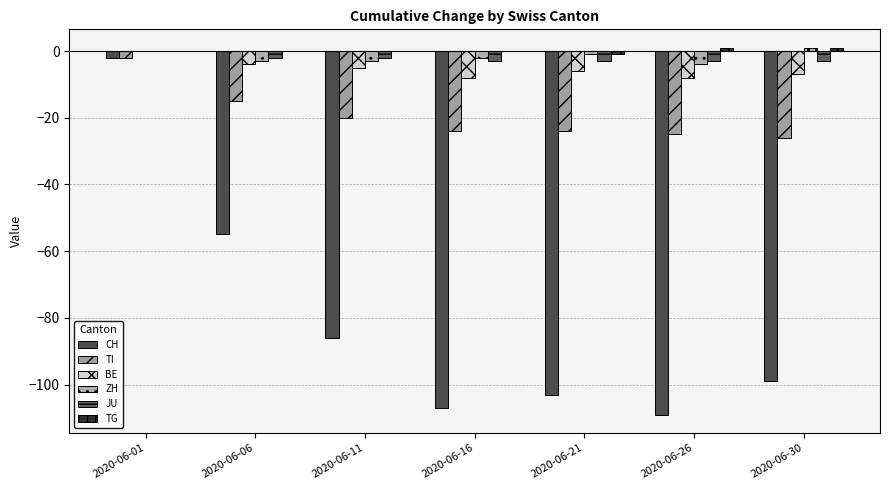

What is the minimum value shown in the chart?

-109